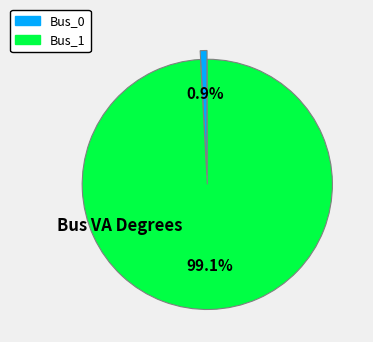

To the nearest percent, what is the difference between the Bus_0 and Bus_1 slice percentages?

98%